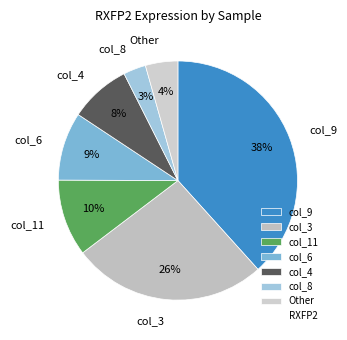

Does col_9 account for over 50% of the chart?

No